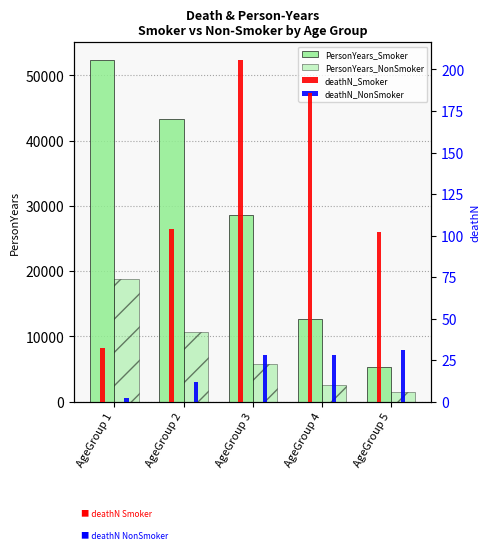

Which series has the largest total across all categories?

PersonYears_Smoker